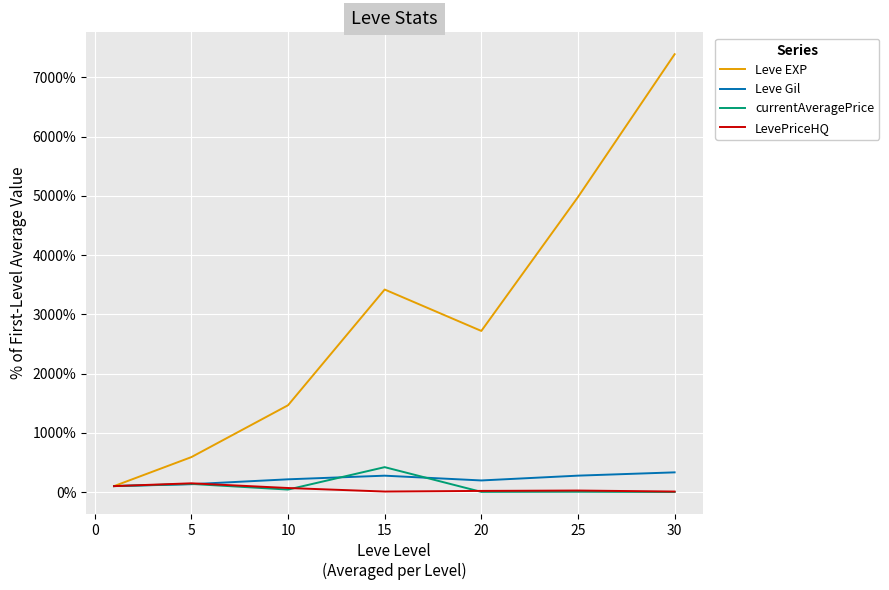

Does the chart have visible grid lines?

Yes